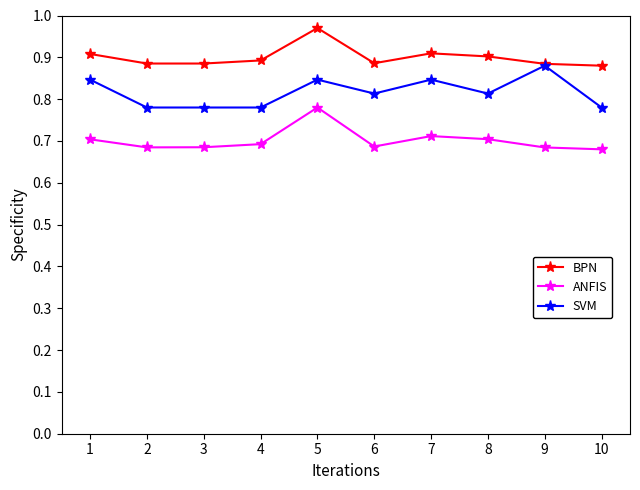

At which label does BPN reach its peak?

5